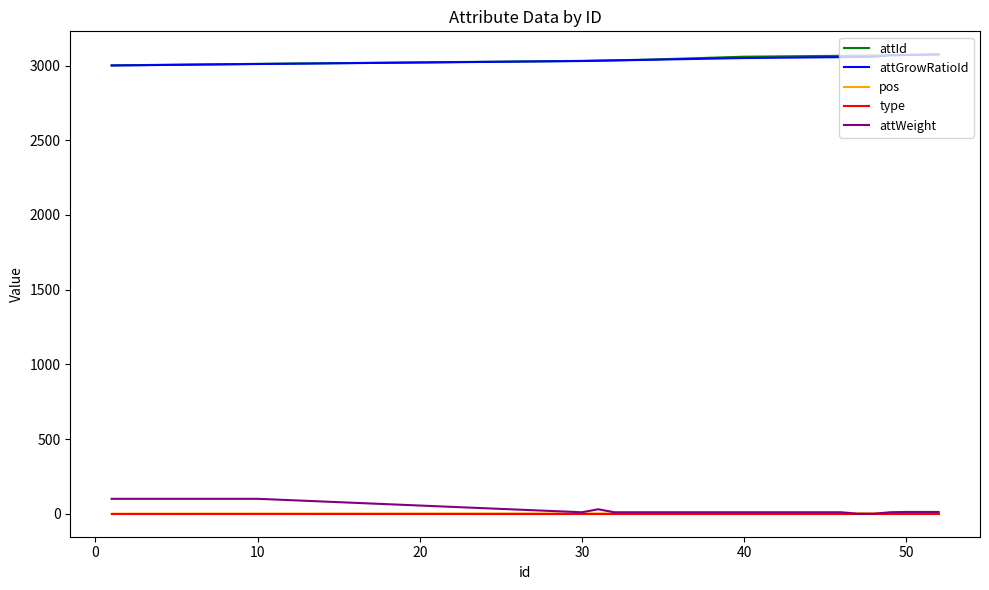

True or false: attWeight and attId cross at least once.

False